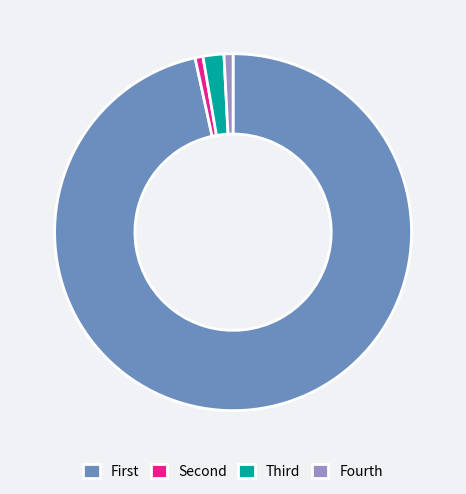

Which category has the biggest portion of the pie?

First